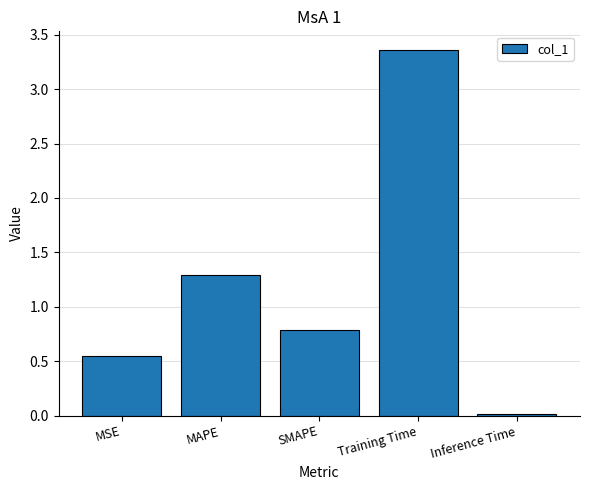

What is the label of the 4th bar from the left?

Training Time